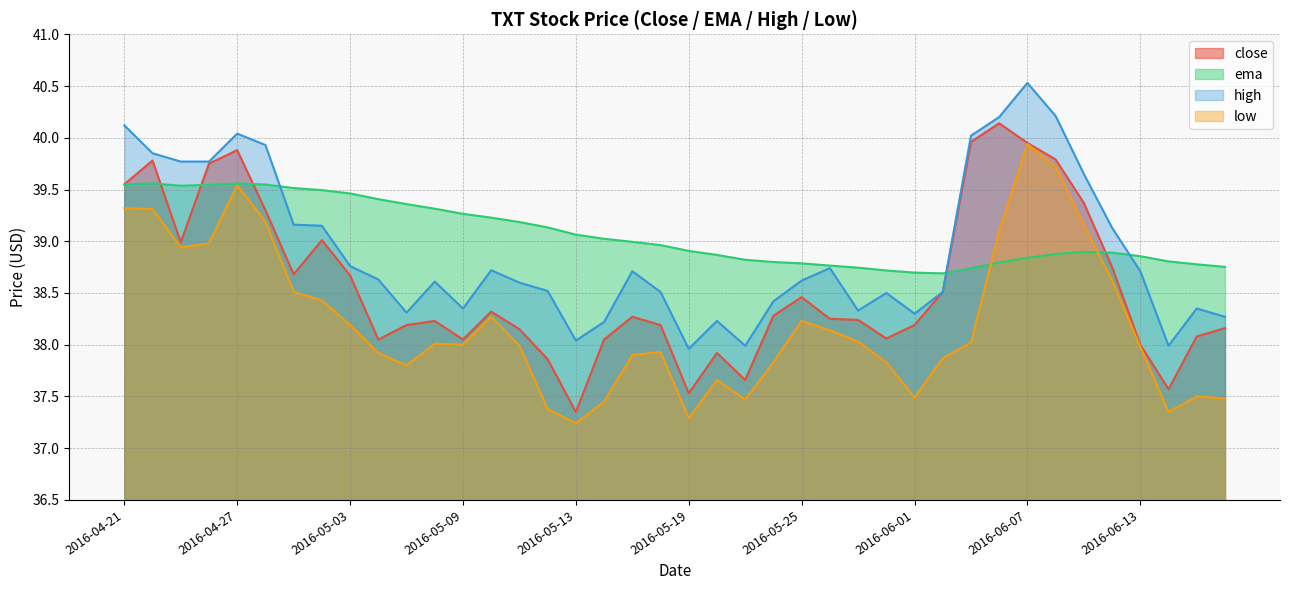

Rank the series by their maximum value, from highest to lowest.

high, close, low, ema